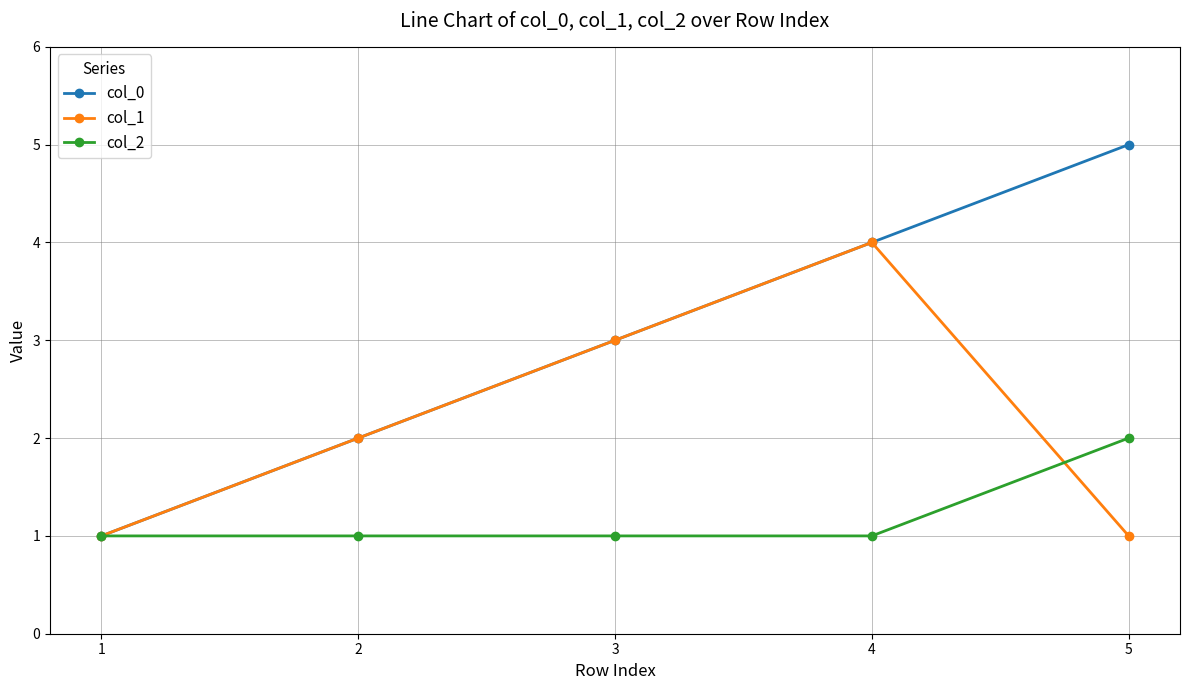

What is the difference between the col_0 values at 5 and 2?

3